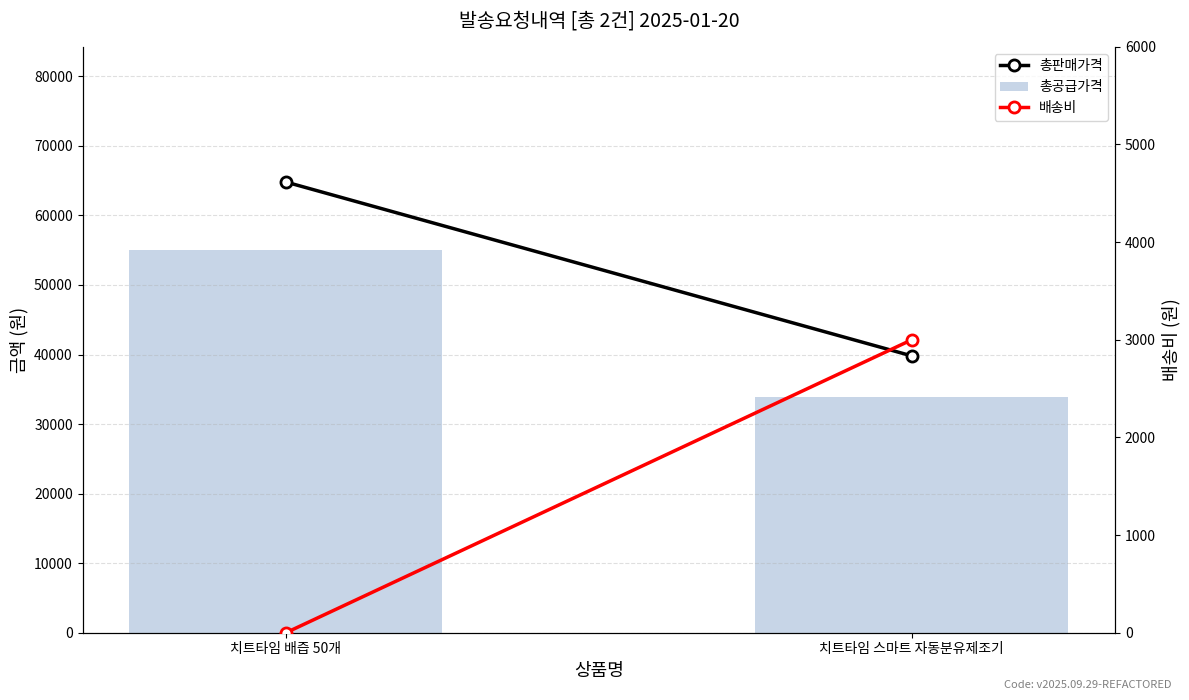

What is the label of the 2nd bar from the left?

치트타임 스마트 자동분유제조기